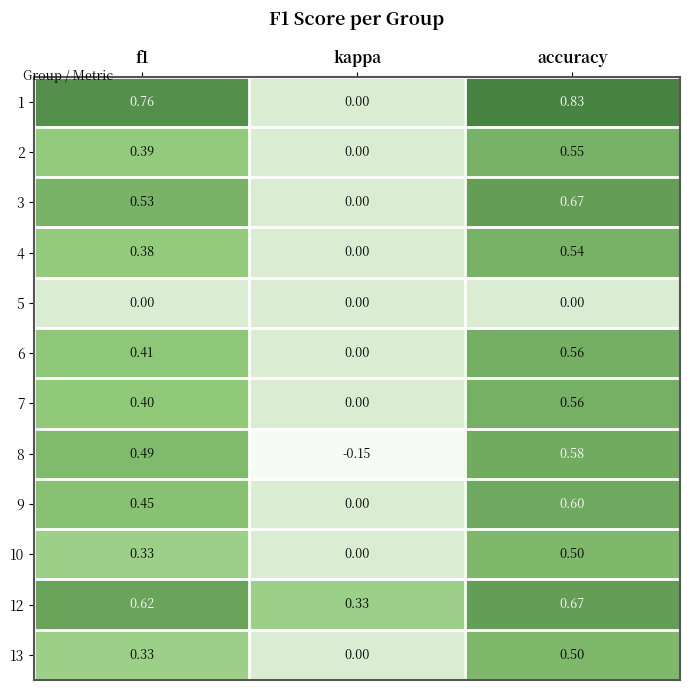

At which category does the chart reach its peak across all series?

accuracy